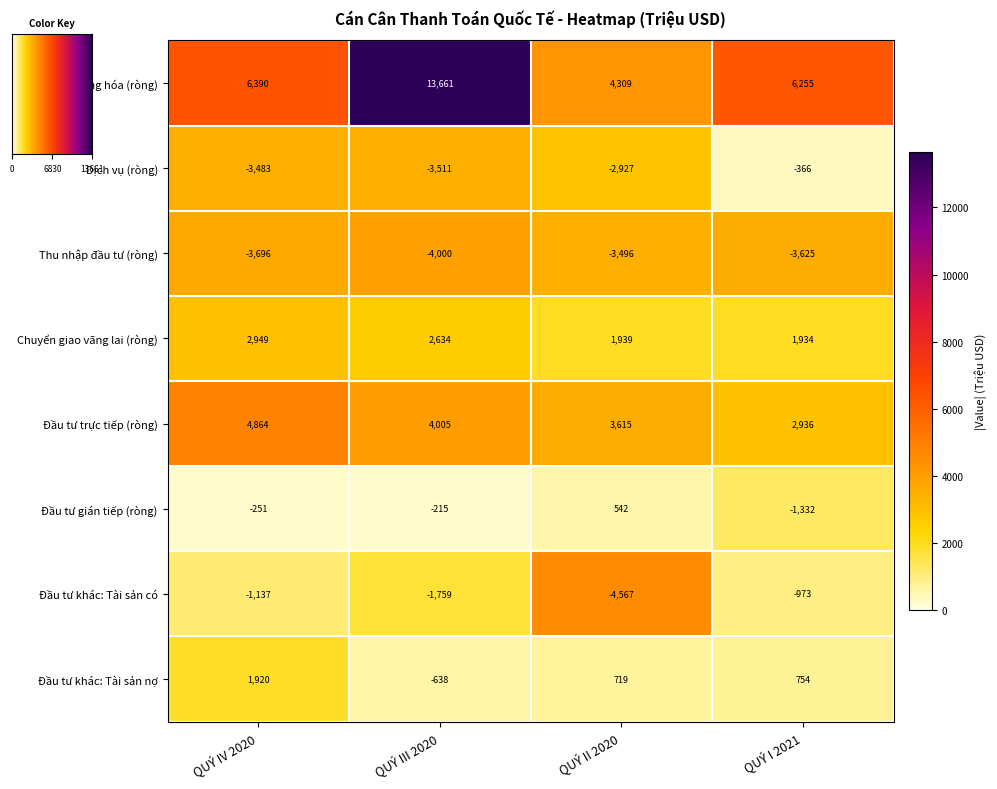

What is the average value of the Chuyển giao vãng lai (ròng) series?

2364